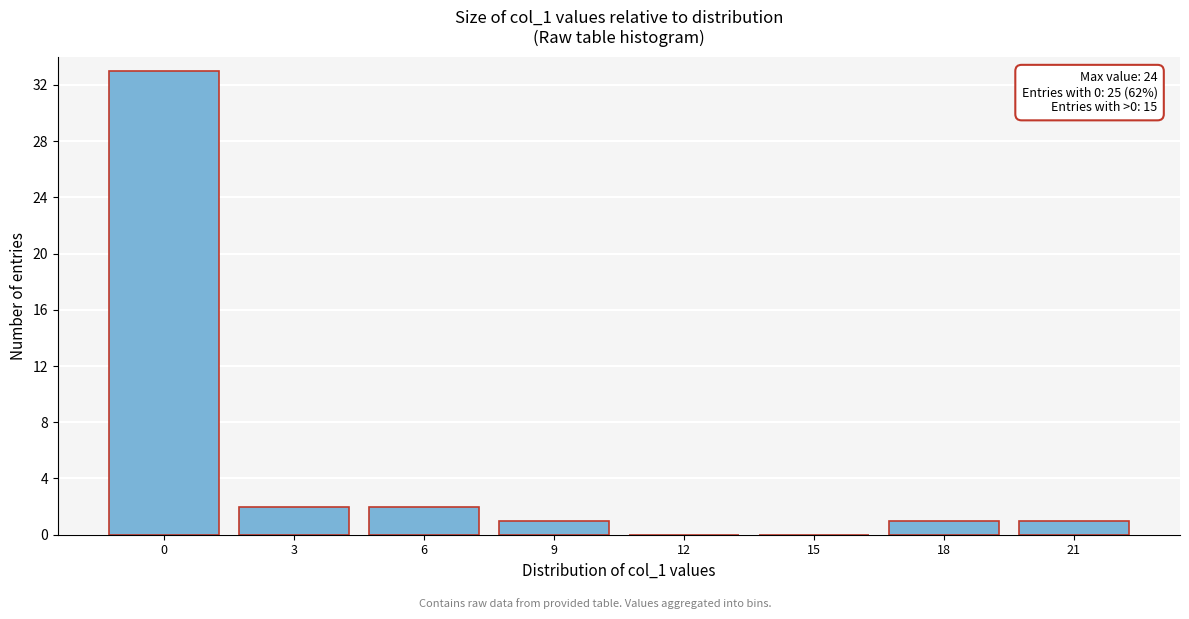

Reading right to left, list all the values displayed in this chart.

21=1	18=1	15=0	12=0	9=1	6=2	3=2	0=33